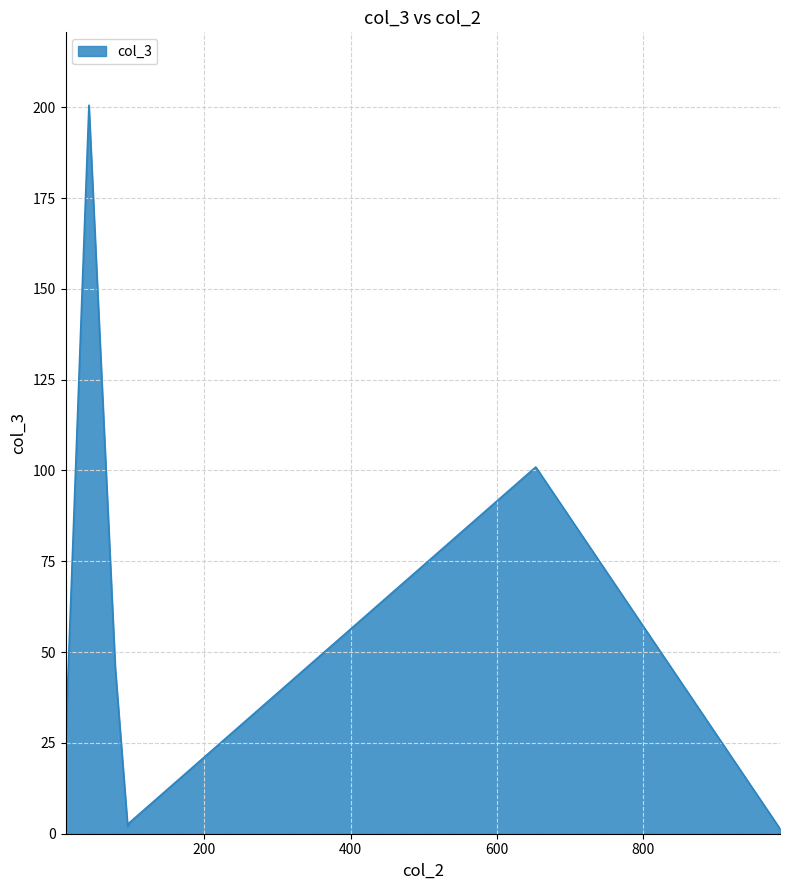

How many interior local valleys (lower than both neighbors) does the data have?

1